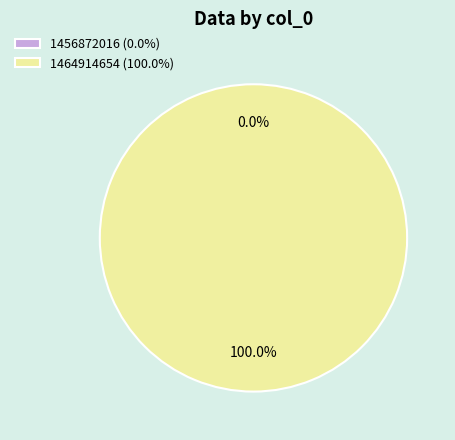

Combined, do 1464914654 and 1456872016 account for over 50%?

Yes